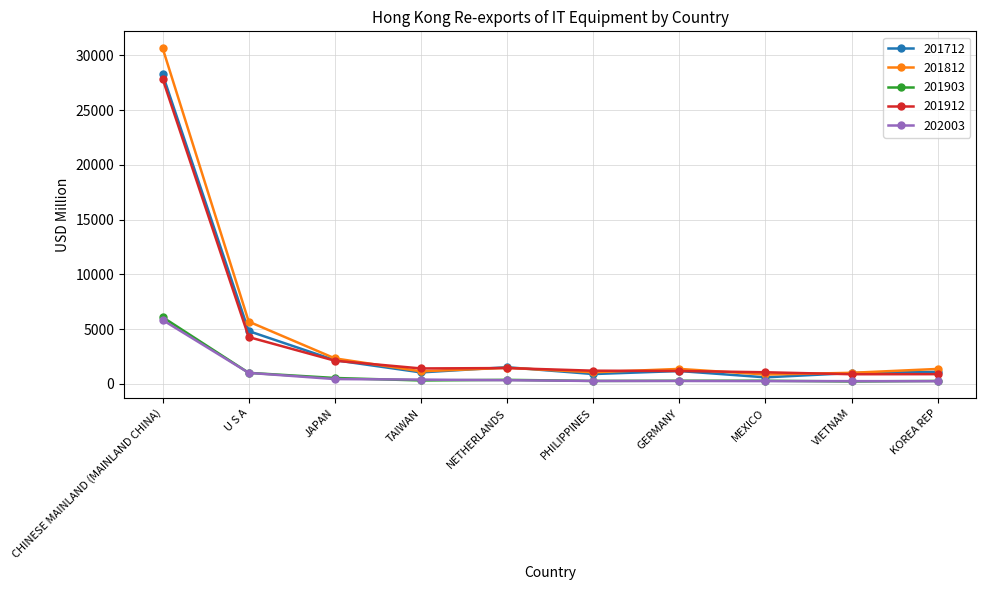

Is the value of 201812 at U S A greater than the value of 201912 at U S A?

Yes